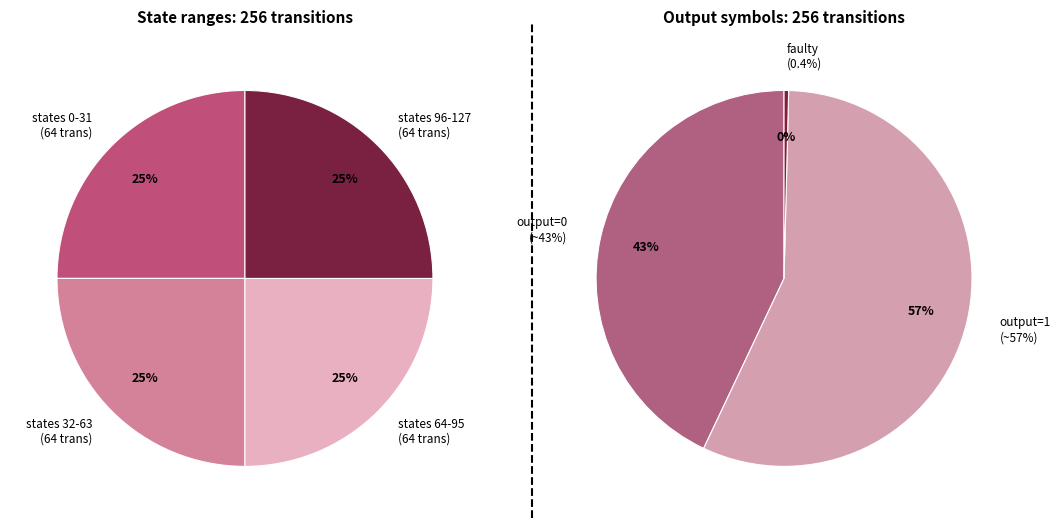

Combined, do 3 and 2 account for over 50%?

No